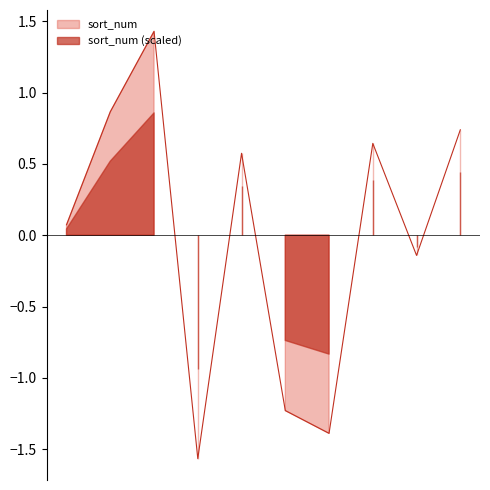

What is the greatest value displayed?

1.4